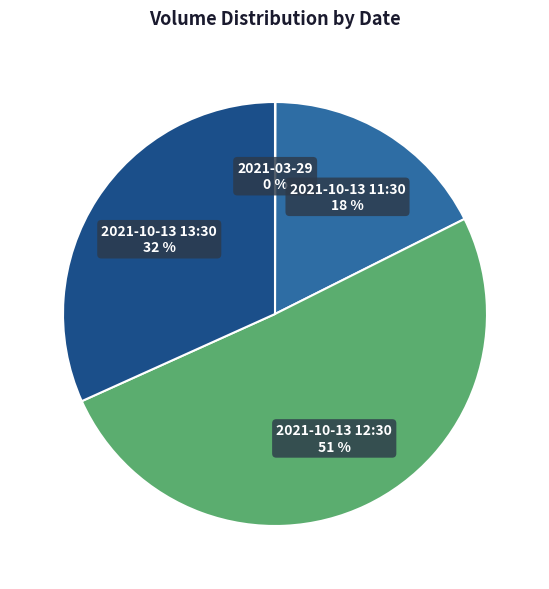

To the nearest percent, what is the average slice percentage?

25%